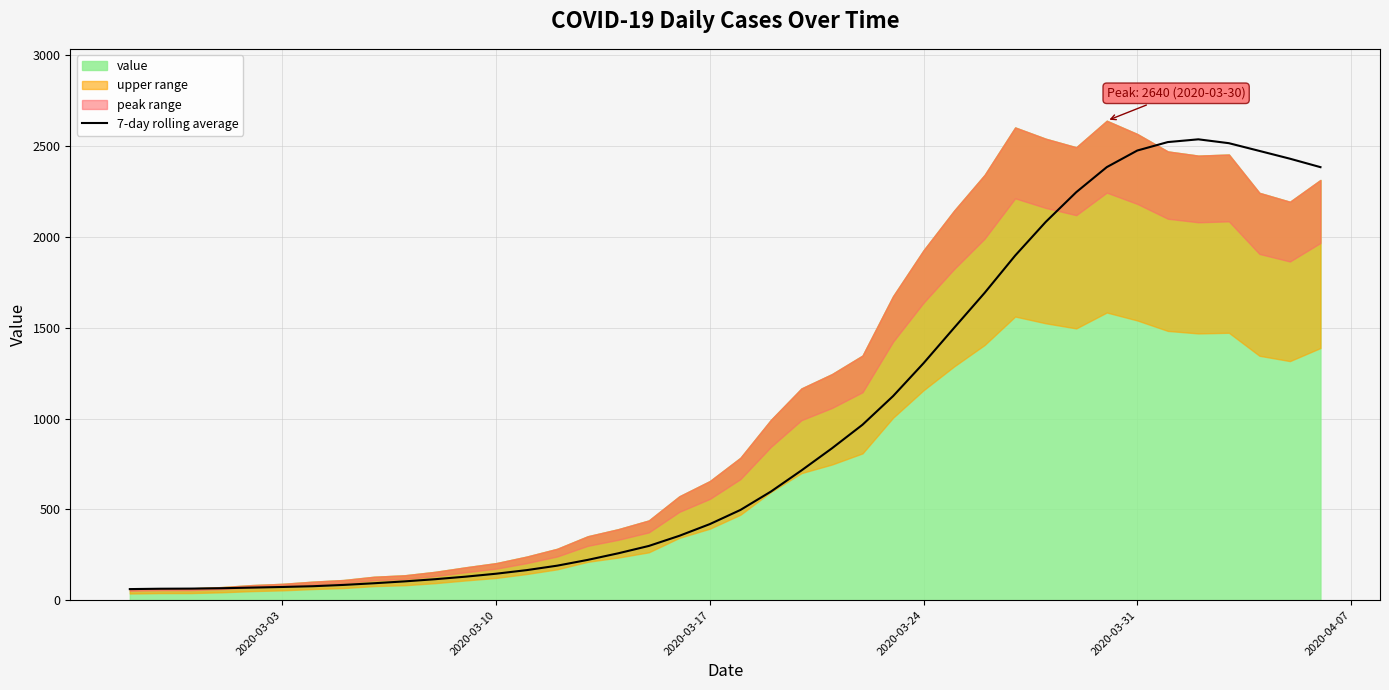

Does the chart have visible grid lines?

Yes